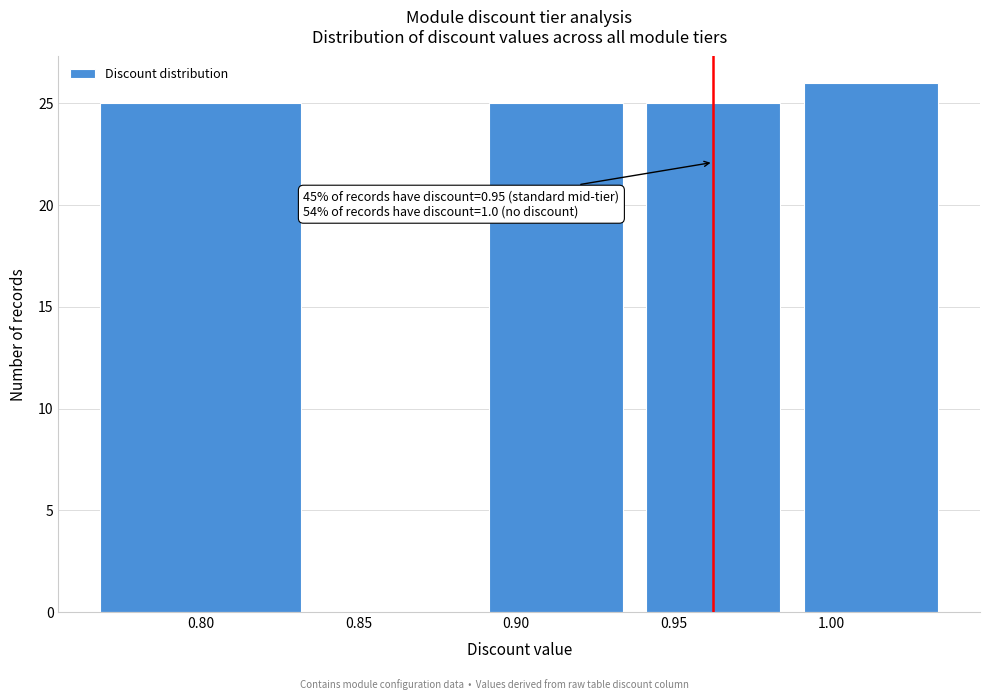

Reading right to left, what are all the values shown in this chart?

1.00=26	0.95=25	0.90=25	0.85=0	0.80=25